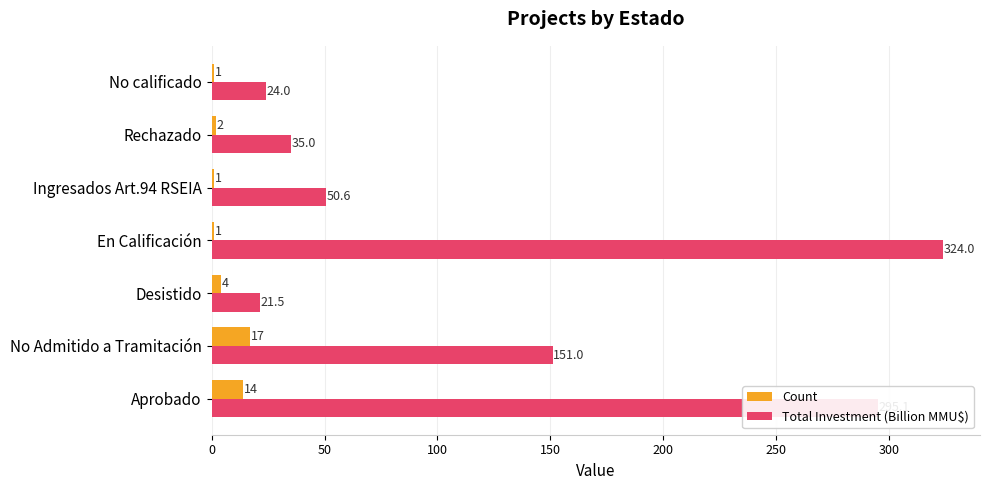

What is the highest value of the Total Investment (Billion MMU$) series?

324.0